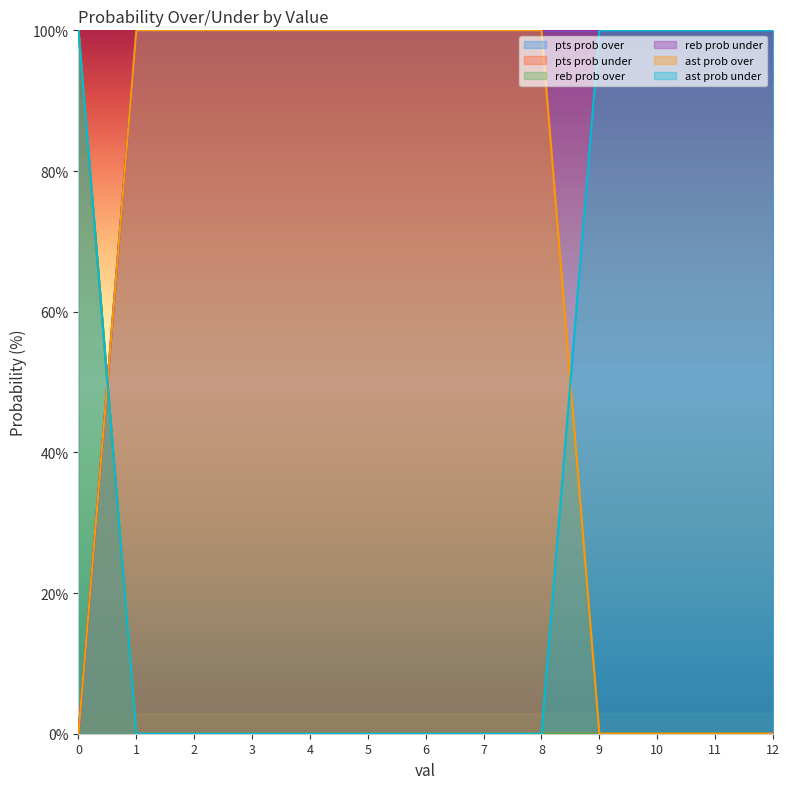

Reading left to right, list all the values displayed in this chart.

pts prob over: 0	100	100	100	100	100	100	100	100	100	100	100	100
pts prob under: 100	0	0	0	0	0	0	0	0	0	0	0	0
reb prob over: 100	0	0	0	0	0	0	0	0	0	0	0	0
reb prob under: 0	100	100	100	100	100	100	100	100	100	100	100	100
ast prob over: 0	100	100	100	100	100	100	100	100	0	0	0	0
ast prob under: 100	0	0	0	0	0	0	0	0	100	100	100	100